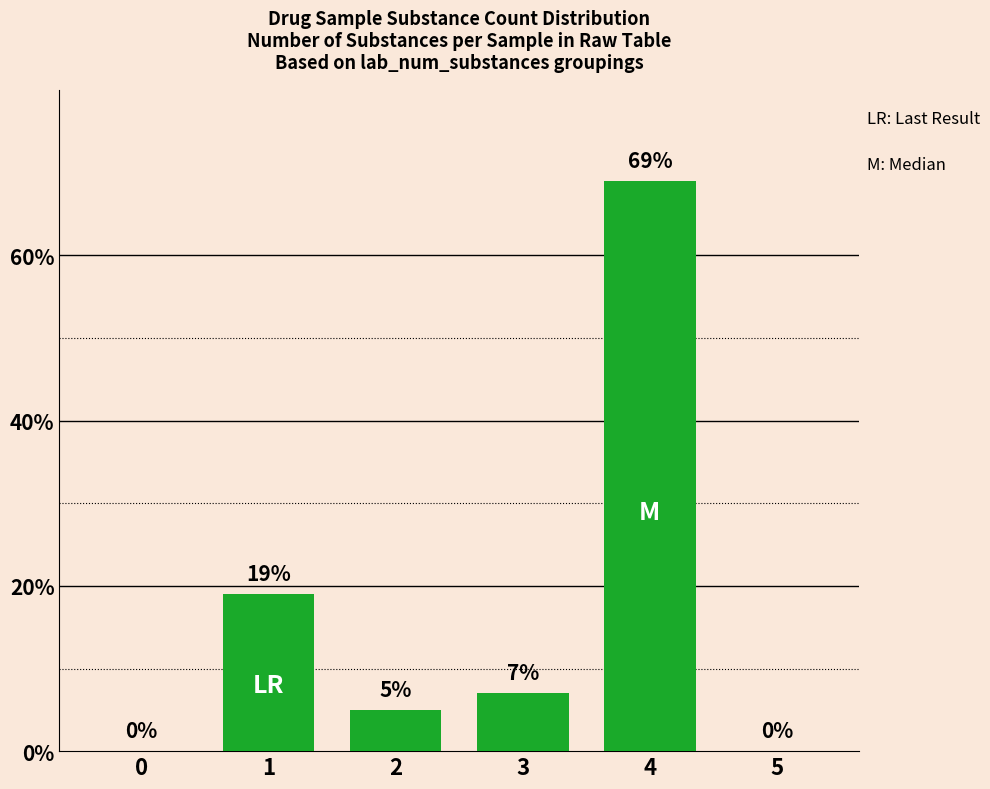

The value at 3 is 7. True or false?

True